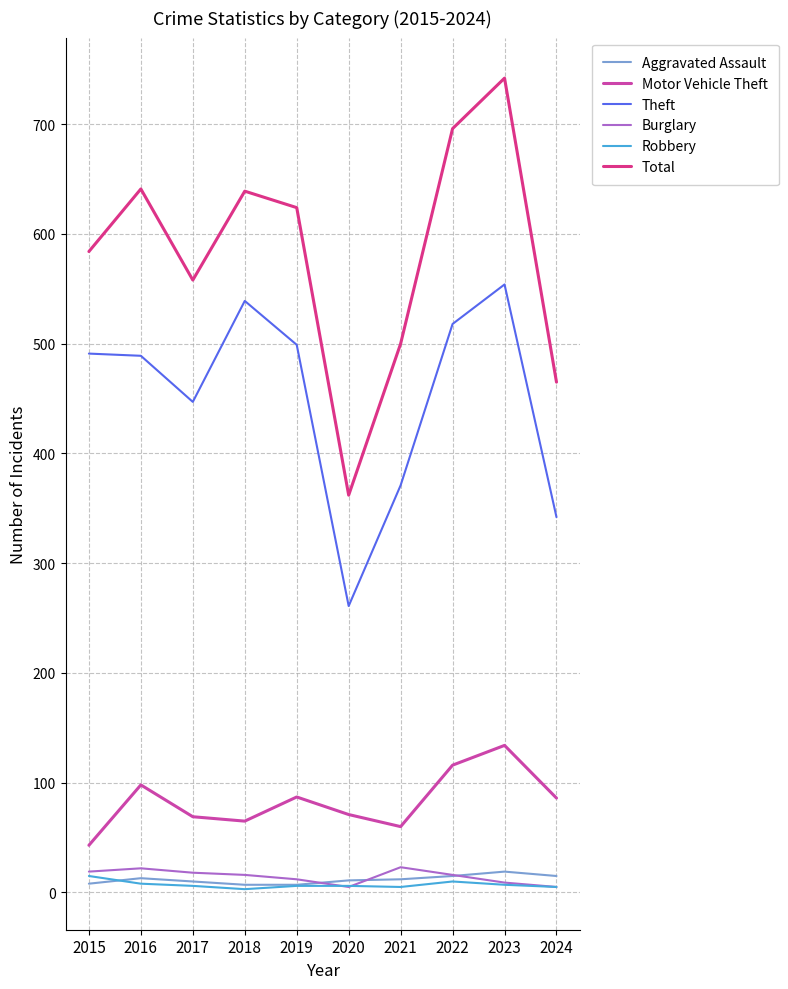

What is the difference between the highest and lowest values at 2017?

552